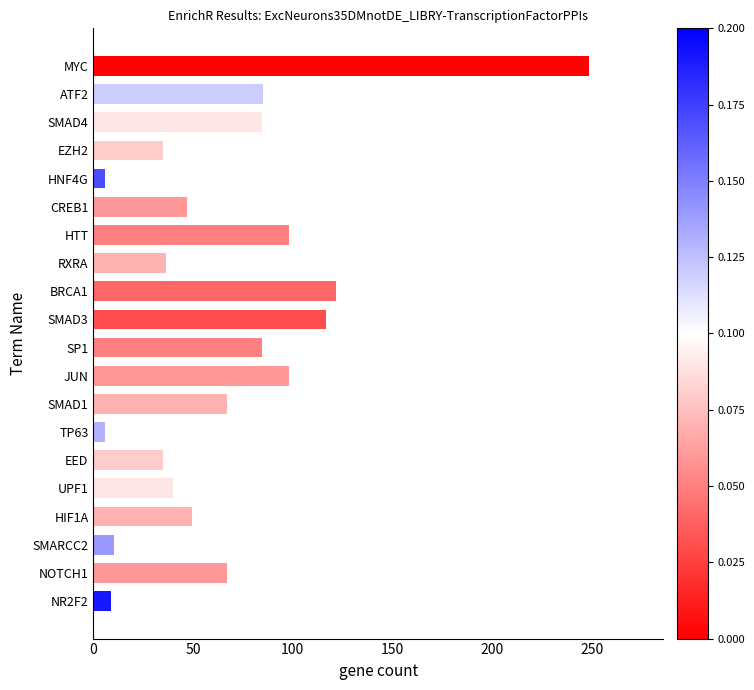

What is the sum of the values at JUN and MYC?

346.8